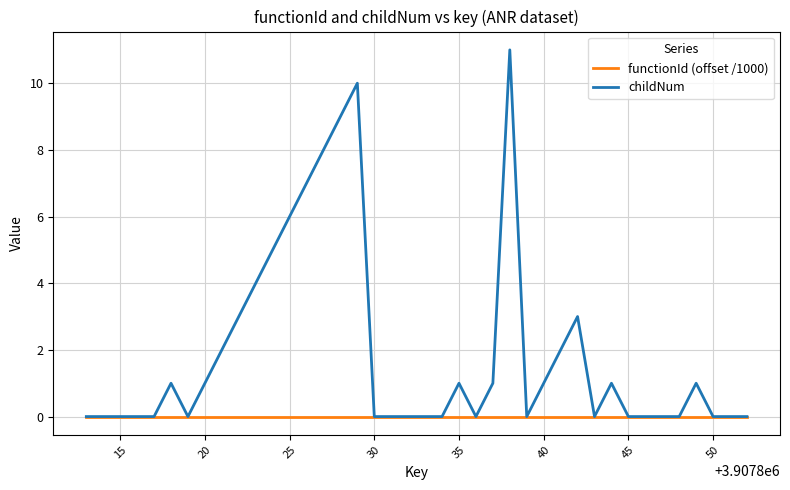

Rank the series by their average value, from lowest to highest.

functionId (offset /1000), childNum